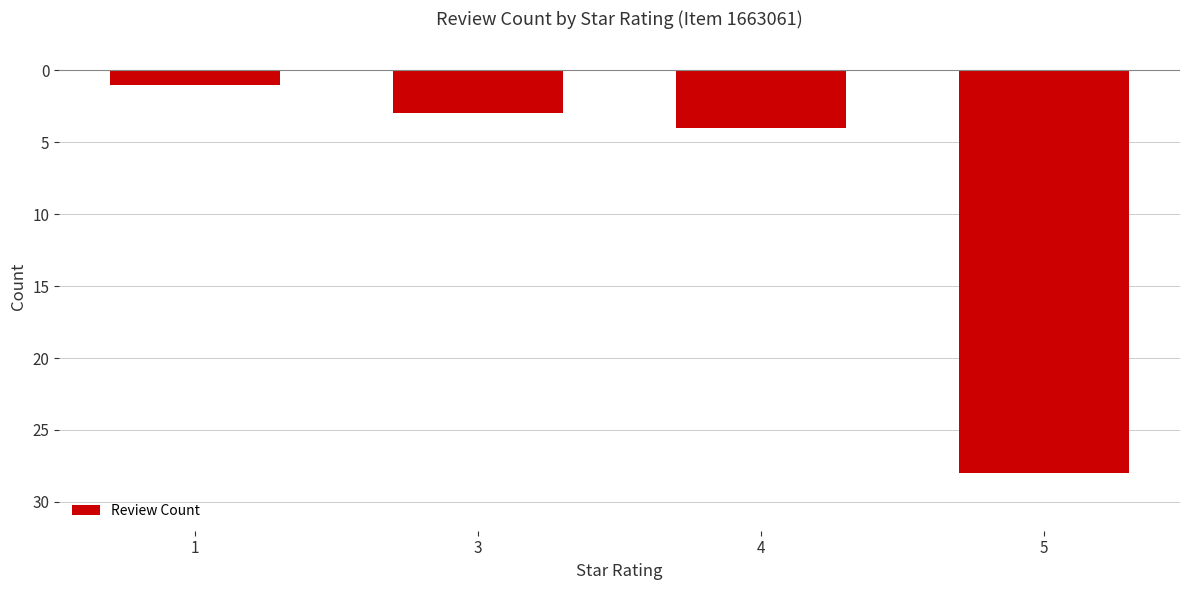

What is the sum of all values?

-36